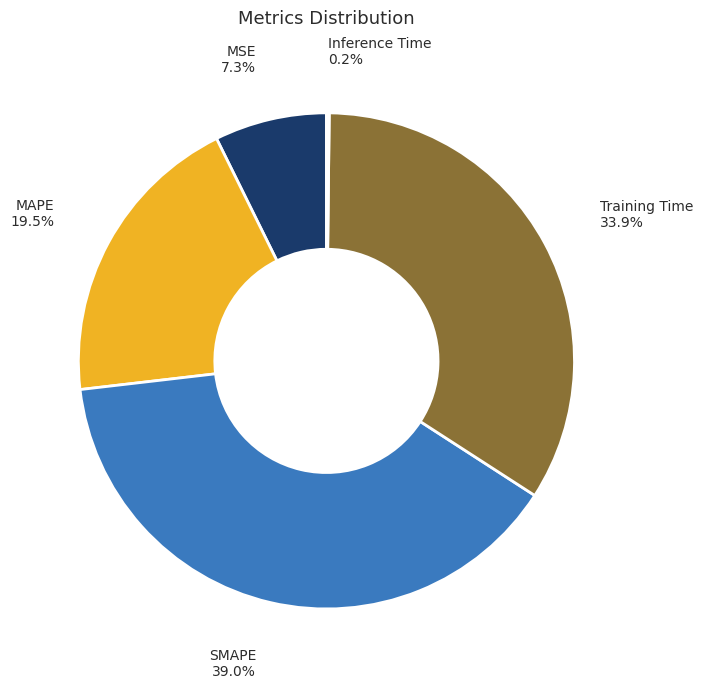

The MSE slice represents 7% of the pie. True or false?

True